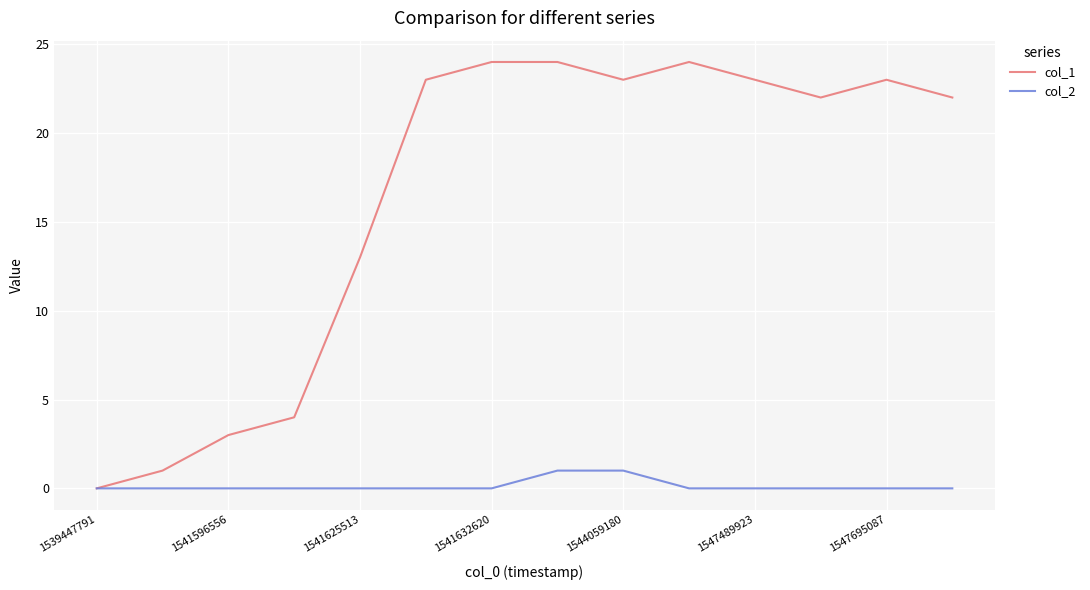

What is the sum of all col_1 values?

229